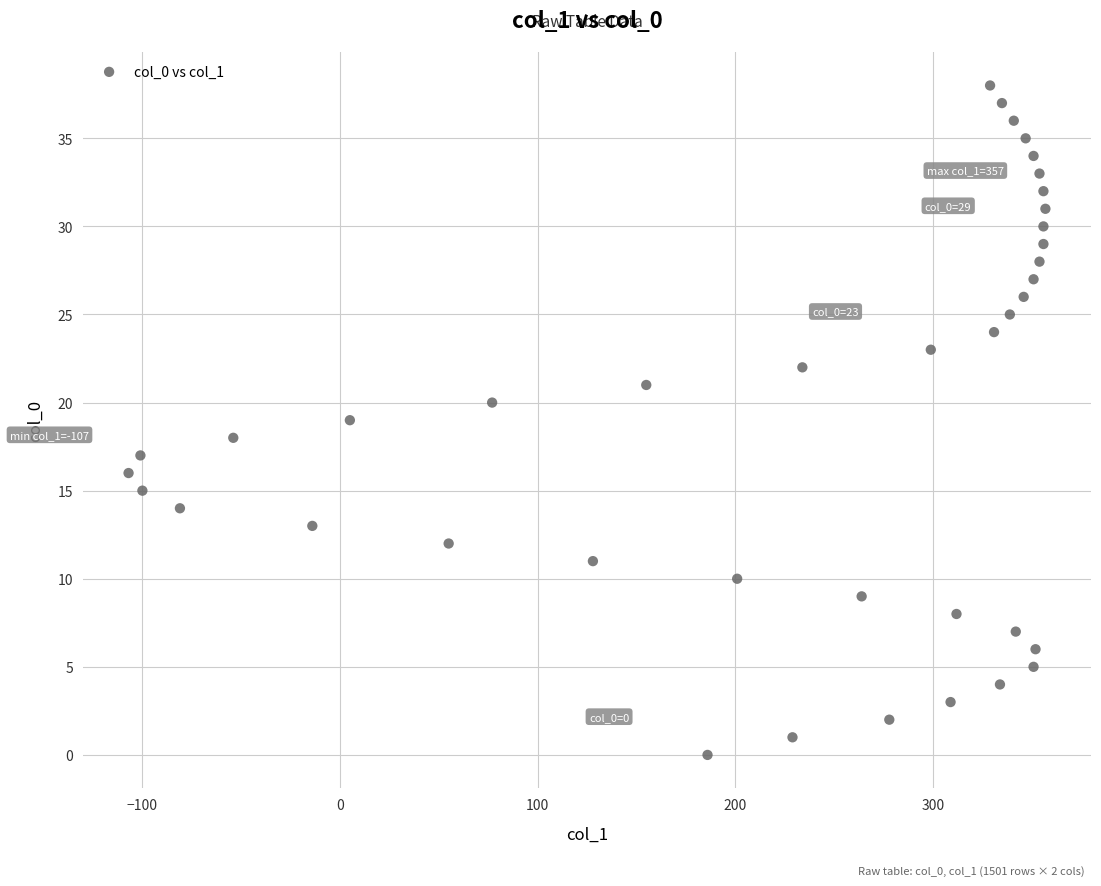

What is the range of X values (max minus min)?

464